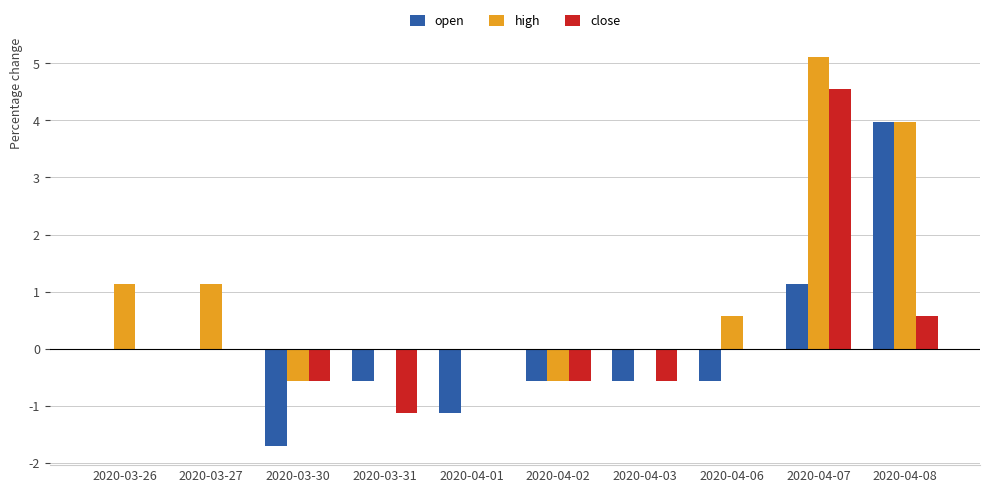

Where is close nearest to the value 1?

2020-04-08